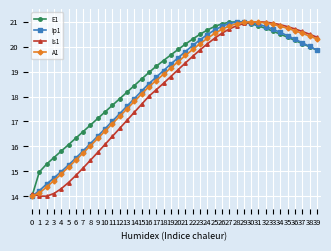

Where is Is1 nearest to the value 17?

13